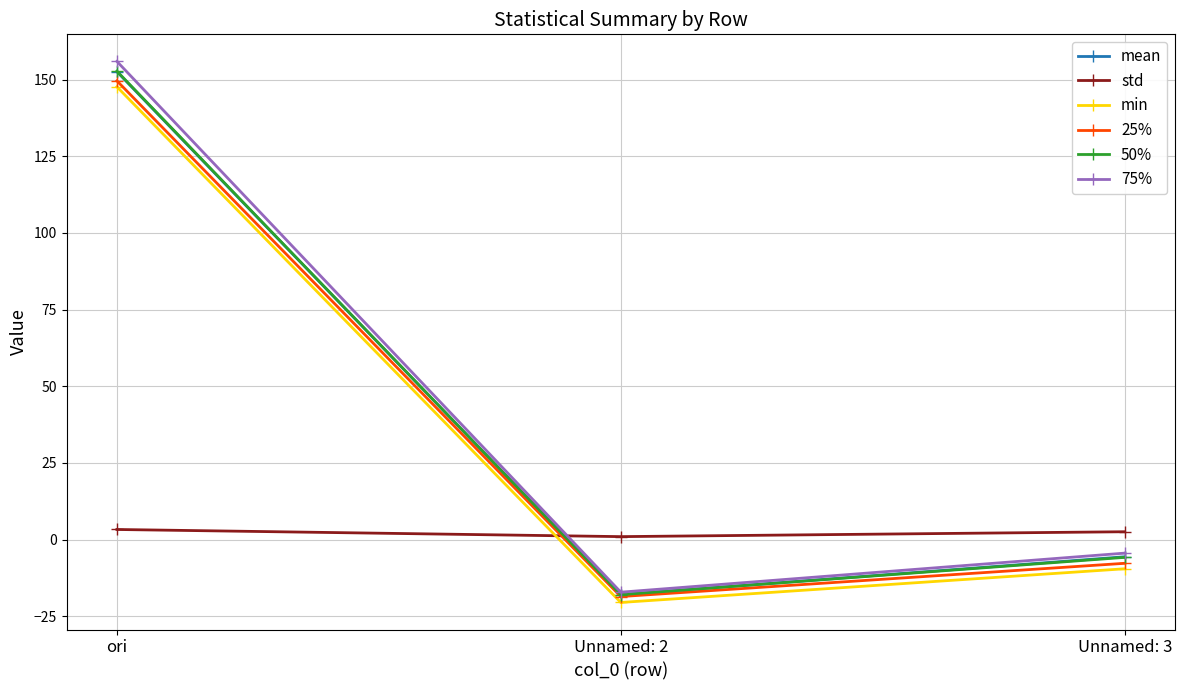

Is this an area chart (filled region under the line)?

No